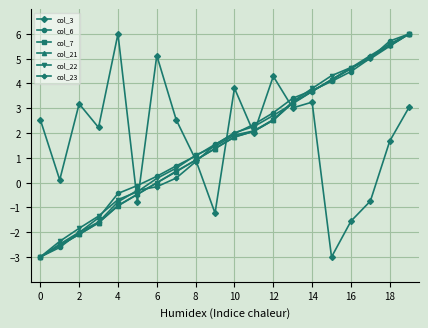

What is the smallest value displayed?

-3.0